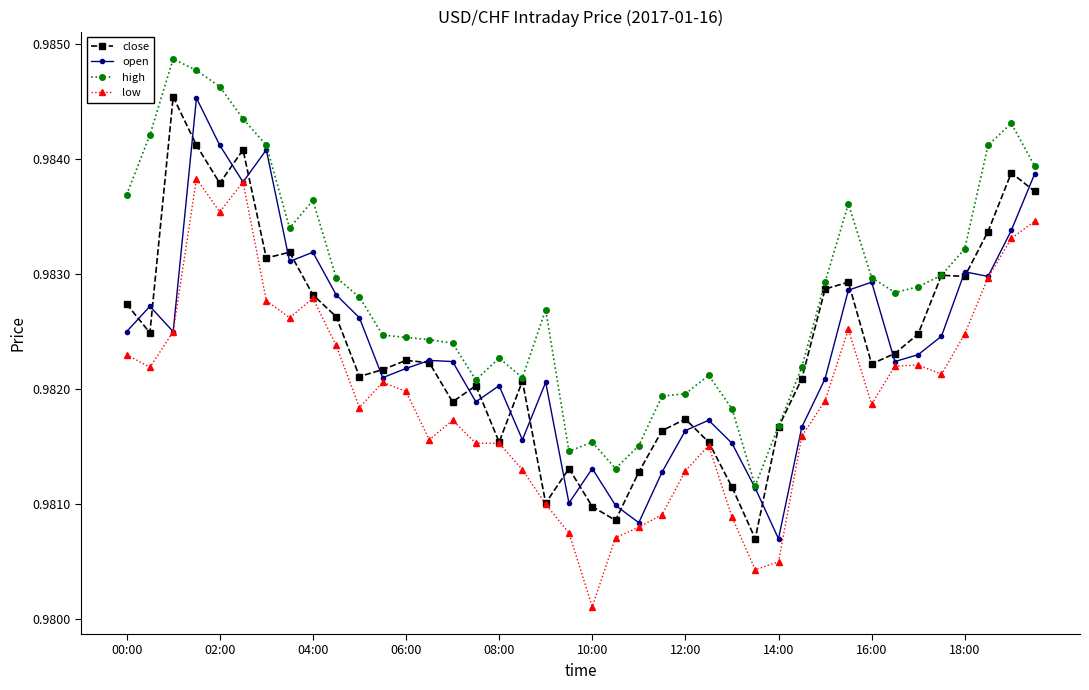

True or false: open has more than 1 points higher than both neighbors.

True